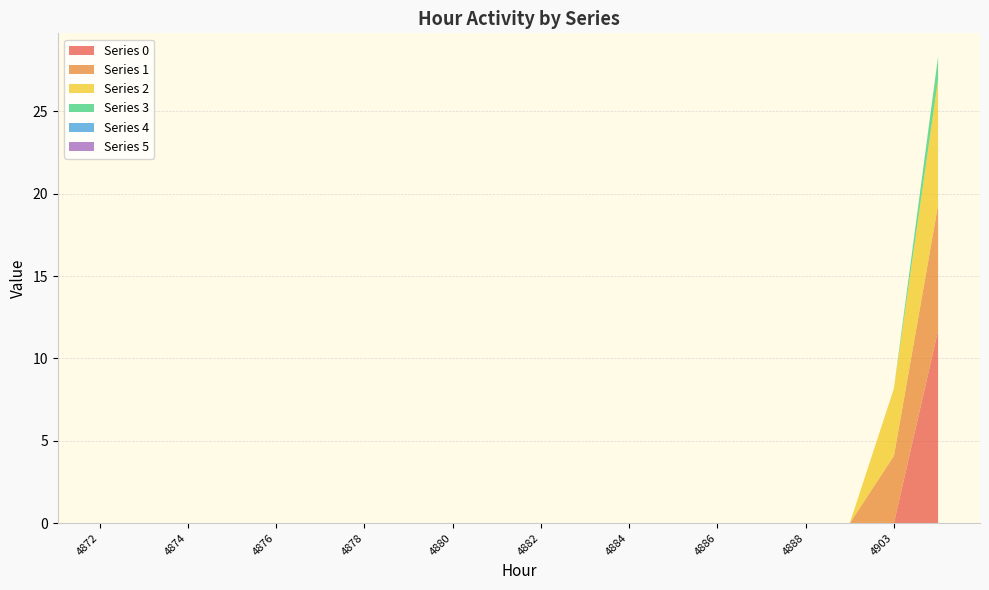

Reading left to right, transcribe all the data shown in this chart.

0: 0.0	0.0	0.0	0.0	0.0	0.0	0.0	0.0	0.0	0.0	0.0	0.0	0.0	0.0	0.0	0.0	0.0	0.0	0.0	11.7
1: 0.0	0.0	0.0	0.0	0.0	0.0	0.0	0.0	0.0	0.0	0.0	0.0	0.0	0.0	0.0	0.0	0.0	0.0	4.1	7.6
2: 0.0	0.0	0.0	0.0	0.0	0.0	0.0	0.0	0.0	0.0	0.0	0.0	0.0	0.0	0.0	0.0	0.0	0.0	4.1	7.6
3: 0.0	0.0	0.0	0.0	0.0	0.0	0.0	0.0	0.0	0.0	0.0	0.0	0.0	0.0	0.0	0.0	0.0	0.0	0.0	1.4
4: 0.0	0.0	0.0	0.0	0.0	0.0	0.0	0.0	0.0	0.0	0.0	0.0	0.0	0.0	0.0	0.0	0.0	0.0	0.0	0.0
5: 0.0	0.0	0.0	0.0	0.0	0.0	0.0	0.0	0.0	0.0	0.0	0.0	0.0	0.0	0.0	0.0	0.0	0.0	0.0	0.0